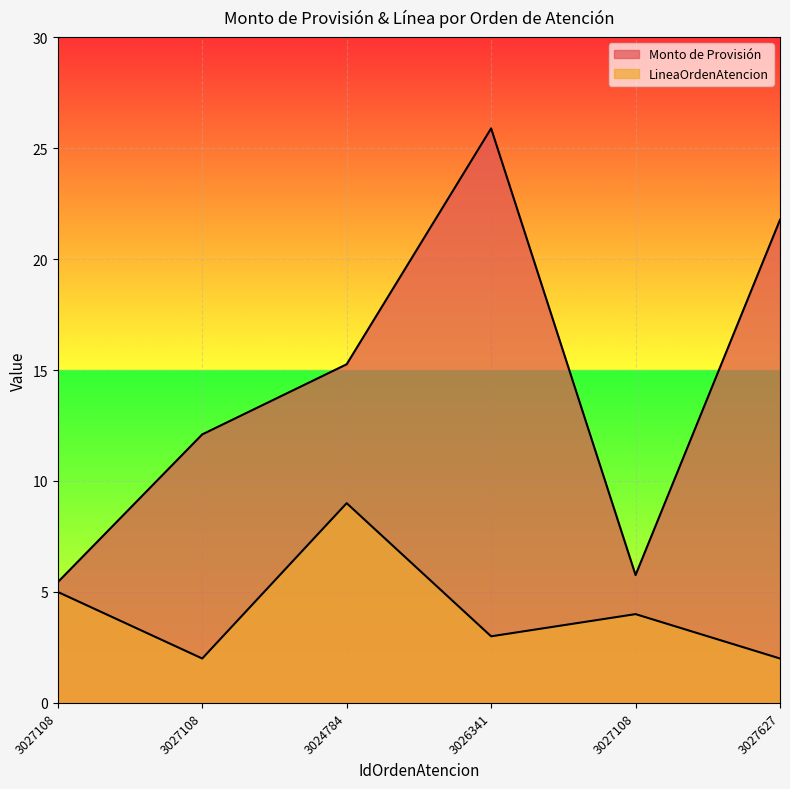

True or false: Monto de Provisión and LineaOrdenAtencion cross at least once.

False